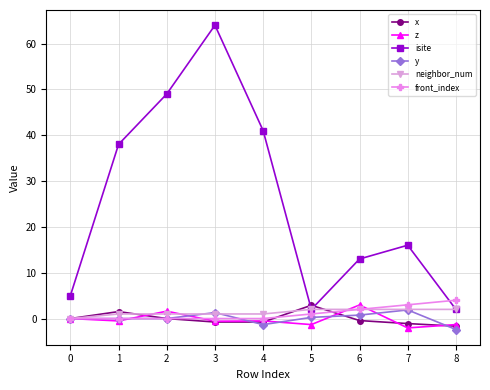

The front_index series shows 0.0 at 4. True or false?

True